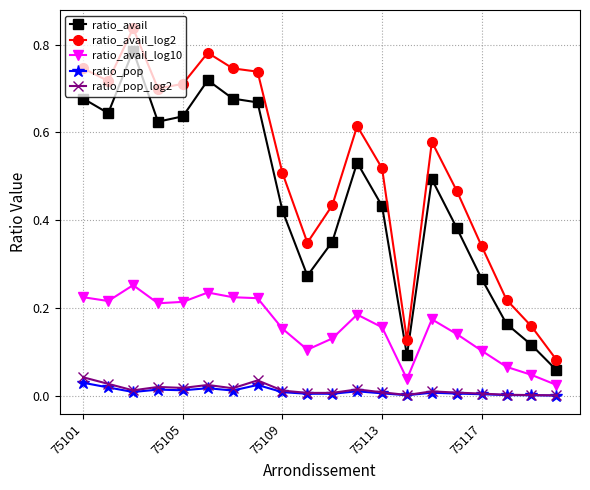

True or false: ratio_avail and ratio_avail_log10 intersect in this chart.

False